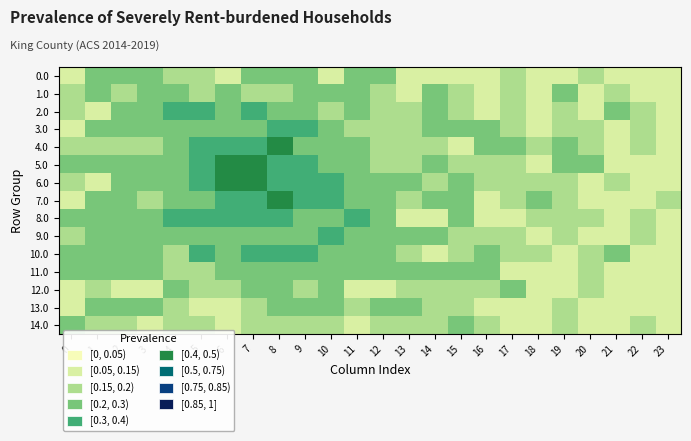

At how many categories does at least one series exceed 0?

24